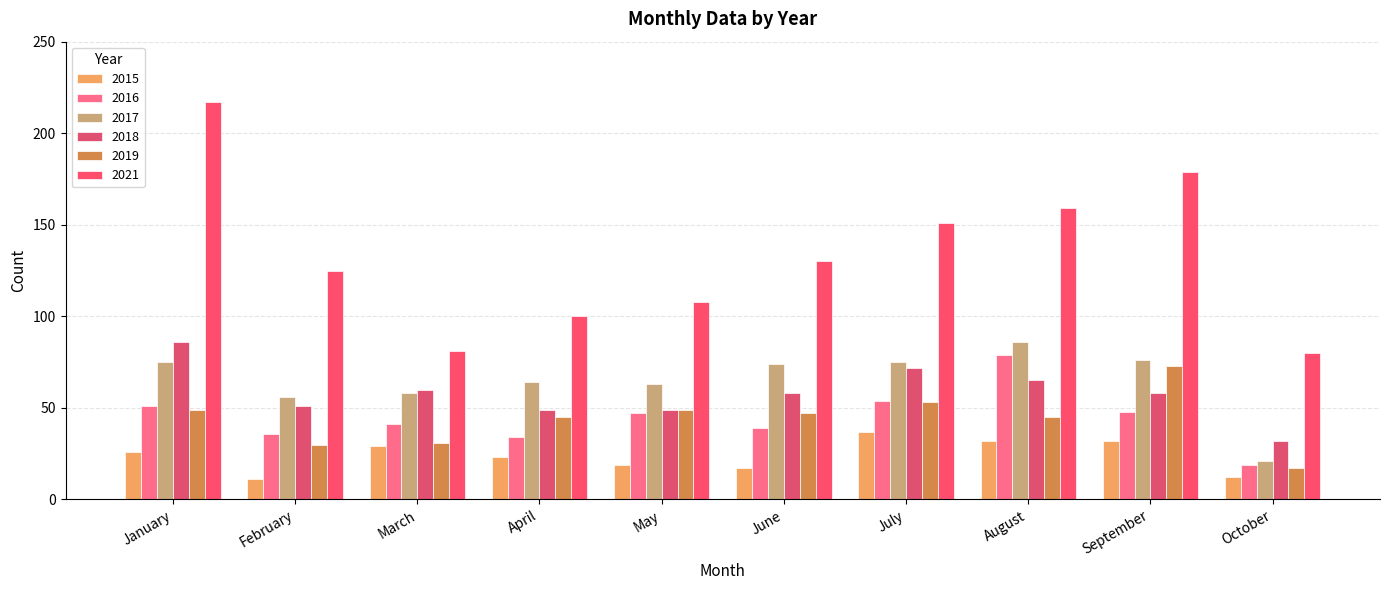

Reading right to left, extract all data points from this chart.

2015: October=12	September=32	August=32	July=37	June=17	May=19	April=23	March=29	February=11	January=26
2016: October=19	September=48	August=79	July=54	June=39	May=47	April=34	March=41	February=36	January=51
2017: October=21	September=76	August=86	July=75	June=74	May=63	April=64	March=58	February=56	January=75
2018: October=32	September=58	August=65	July=72	June=58	May=49	April=49	March=60	February=51	January=86
2019: October=17	September=73	August=45	July=53	June=47	May=49	April=45	March=31	February=30	January=49
2021: October=80	September=179	August=159	July=151	June=130	May=108	April=100	March=81	February=125	January=217